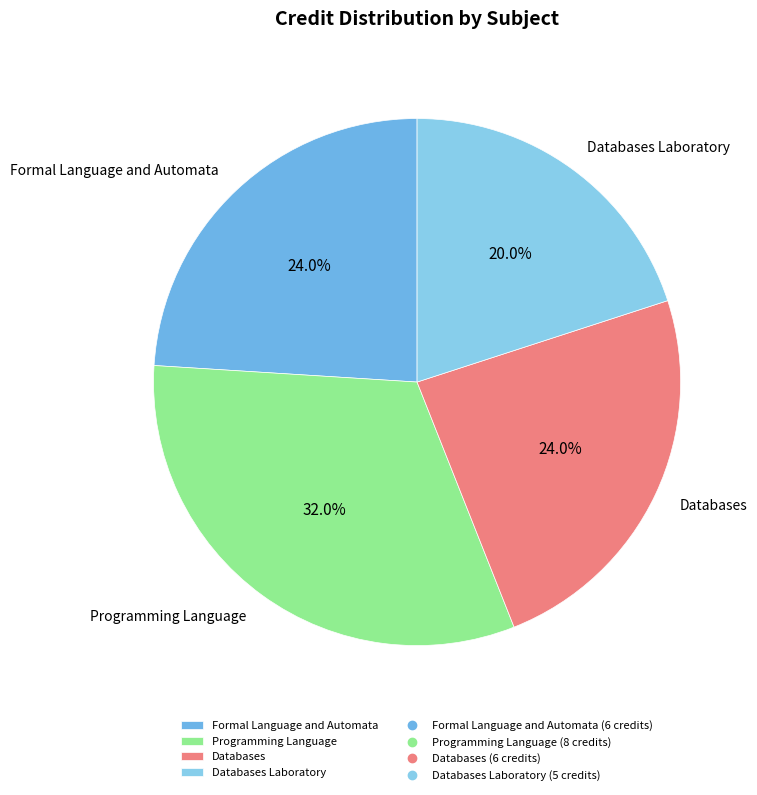

Approximately how many times larger is the value at Databases Laboratory compared to Programming Language?

0.6